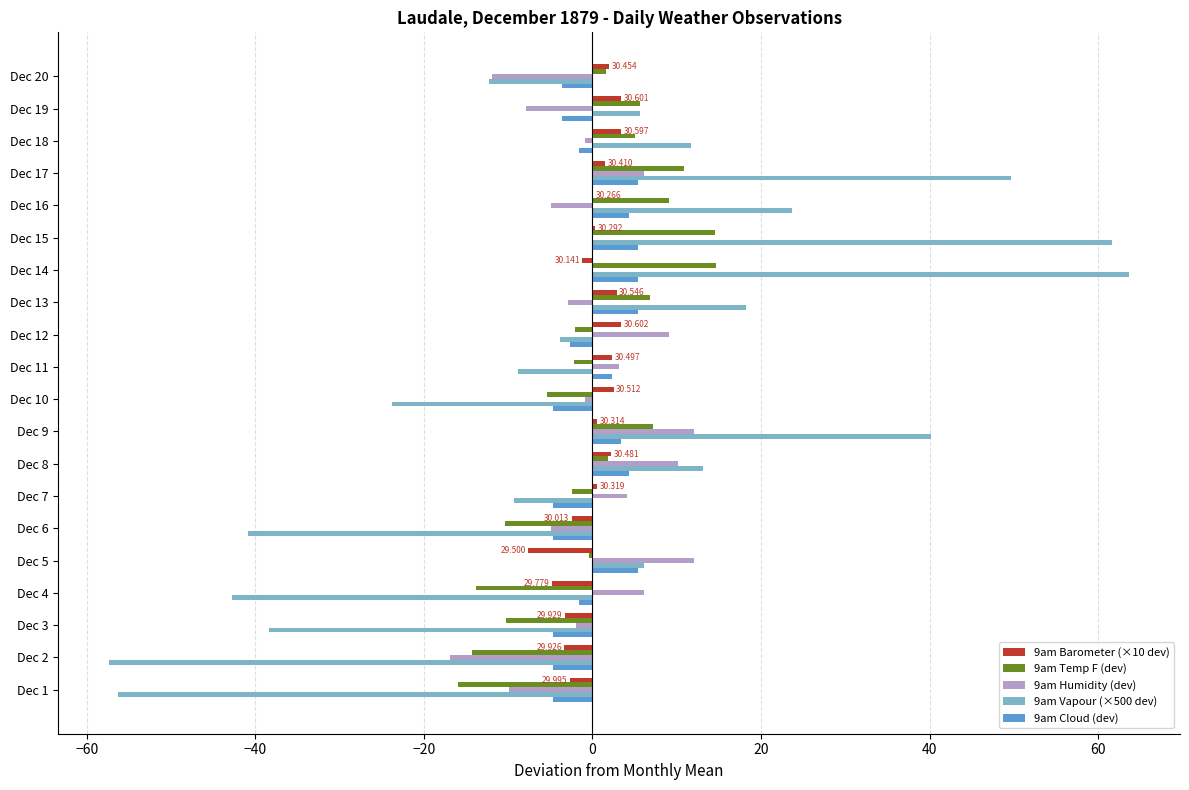

Is the value of 9am Barometer (×10 dev) at Dec 15 greater than the value of 9am Cloud (dev) at Dec 7?

Yes